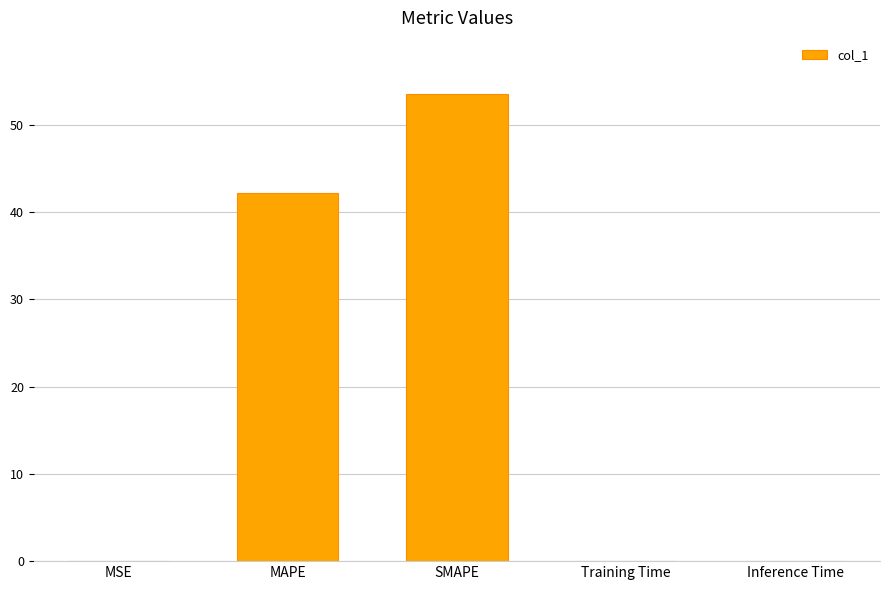

What is the sum of all values?

95.8